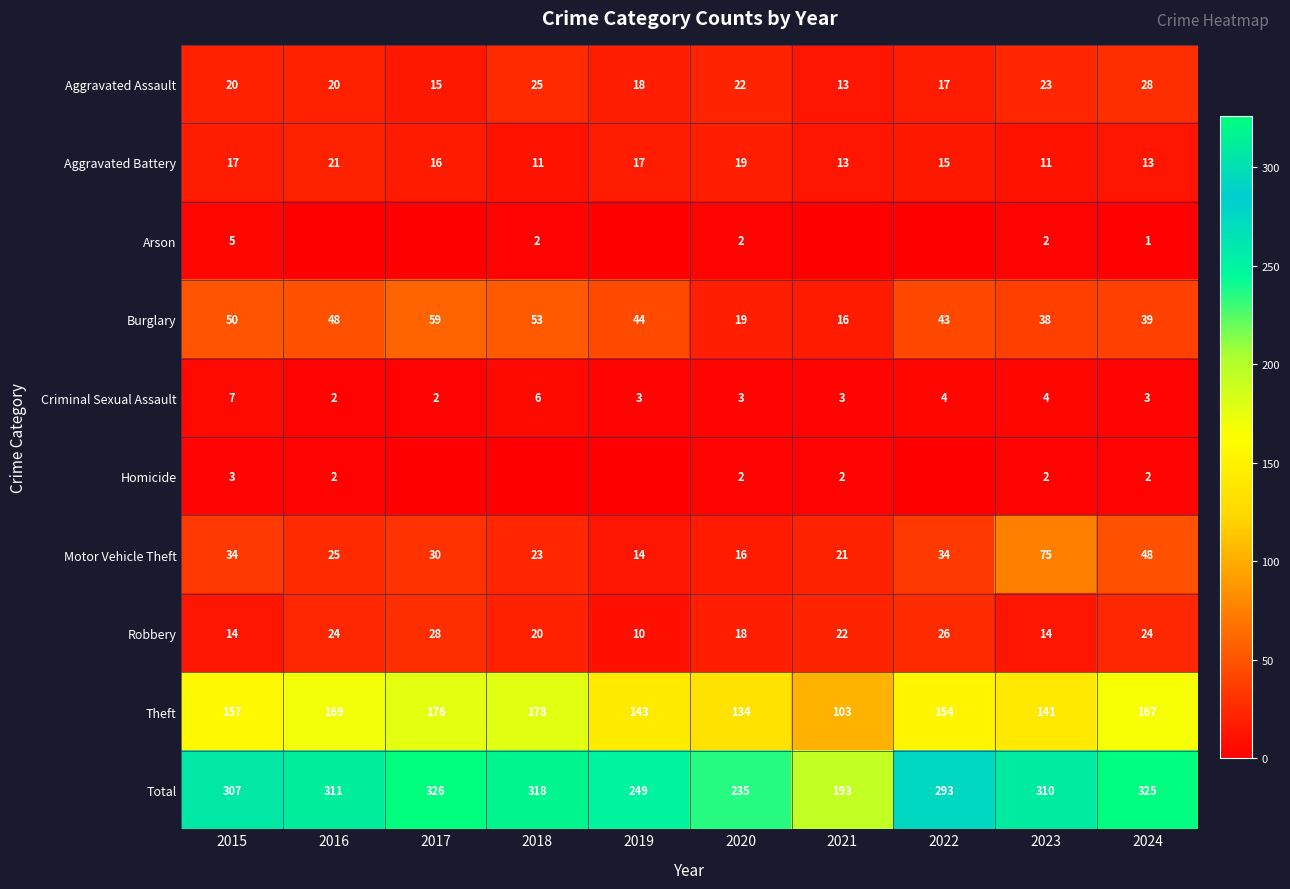

Rank the series by their maximum value, from lowest to highest.

Homicide, Arson, Criminal Sexual Assault, Aggravated Battery, Aggravated Assault, Robbery, Burglary, Motor Vehicle Theft, Theft, Total